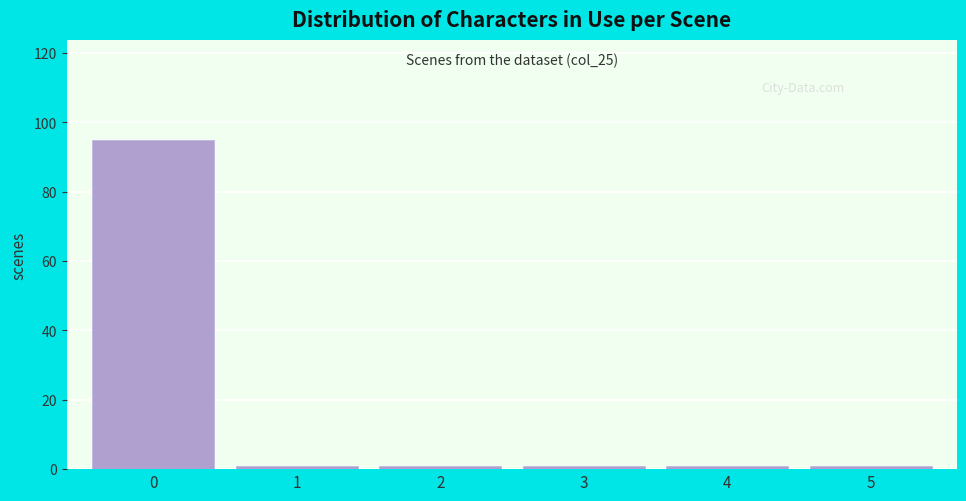

Over which range of the x-axis is the bar tallest?

-0.5 to 0.5